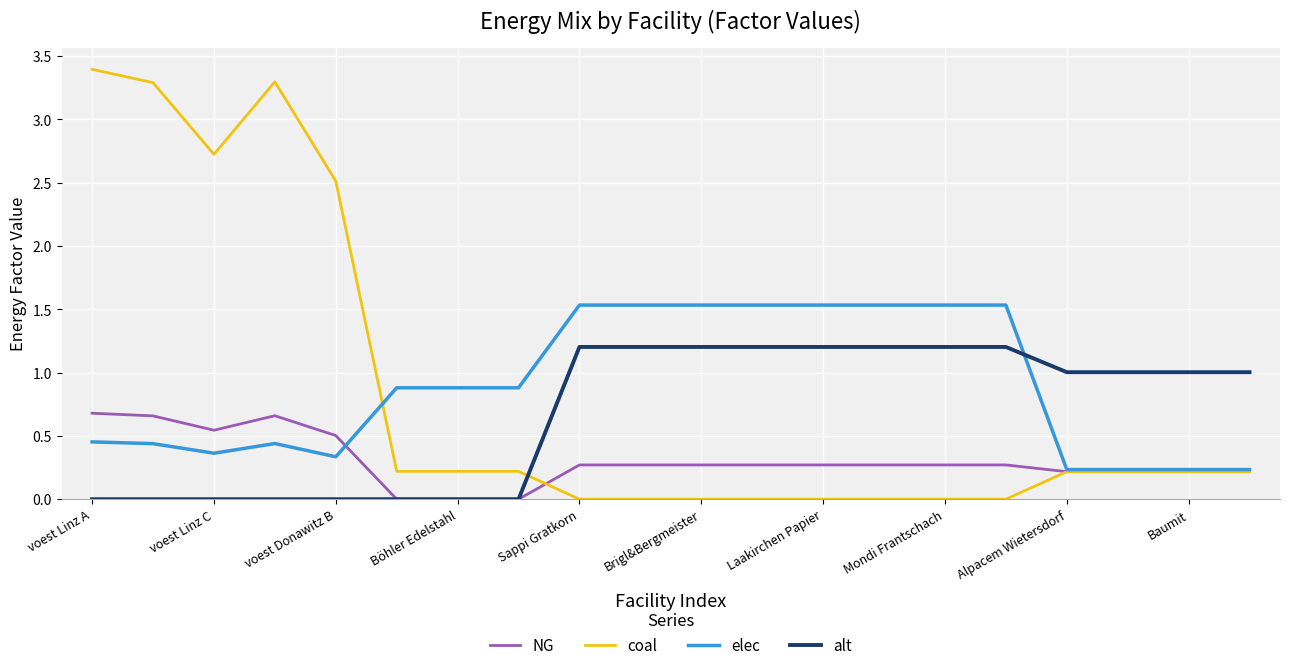

List the series in order of their peak value, highest first.

coal, elec, alt, NG